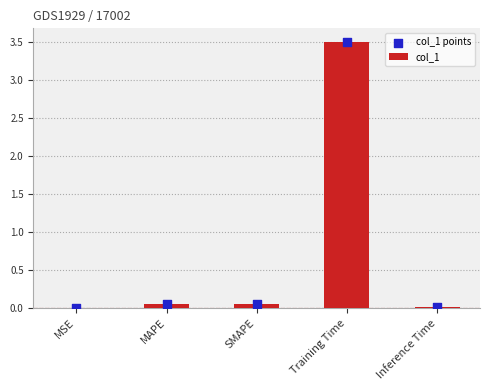

Which series contains the lowest Y value?

col_1